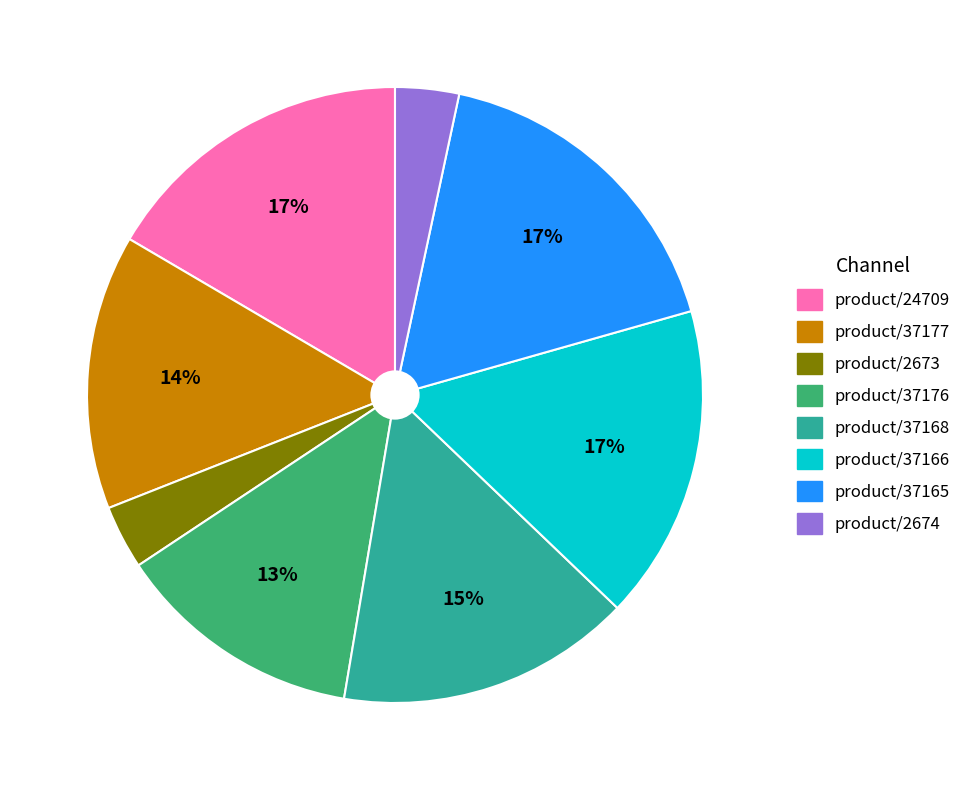

How many slices are in this pie chart?

8